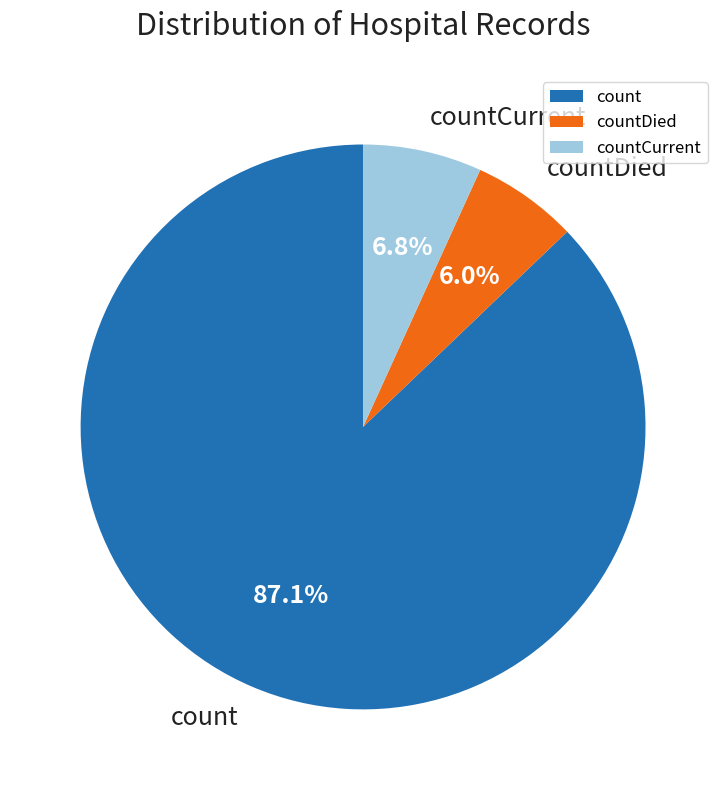

Approximately how many times larger is the value at countCurrent compared to countDied?

1.1